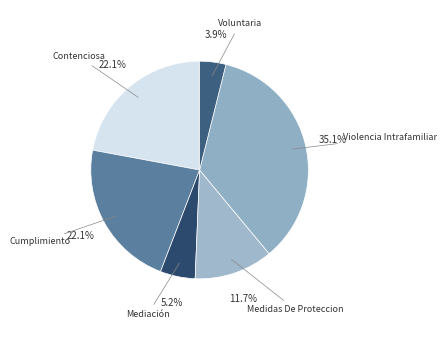

How many segments does this pie chart have?

6